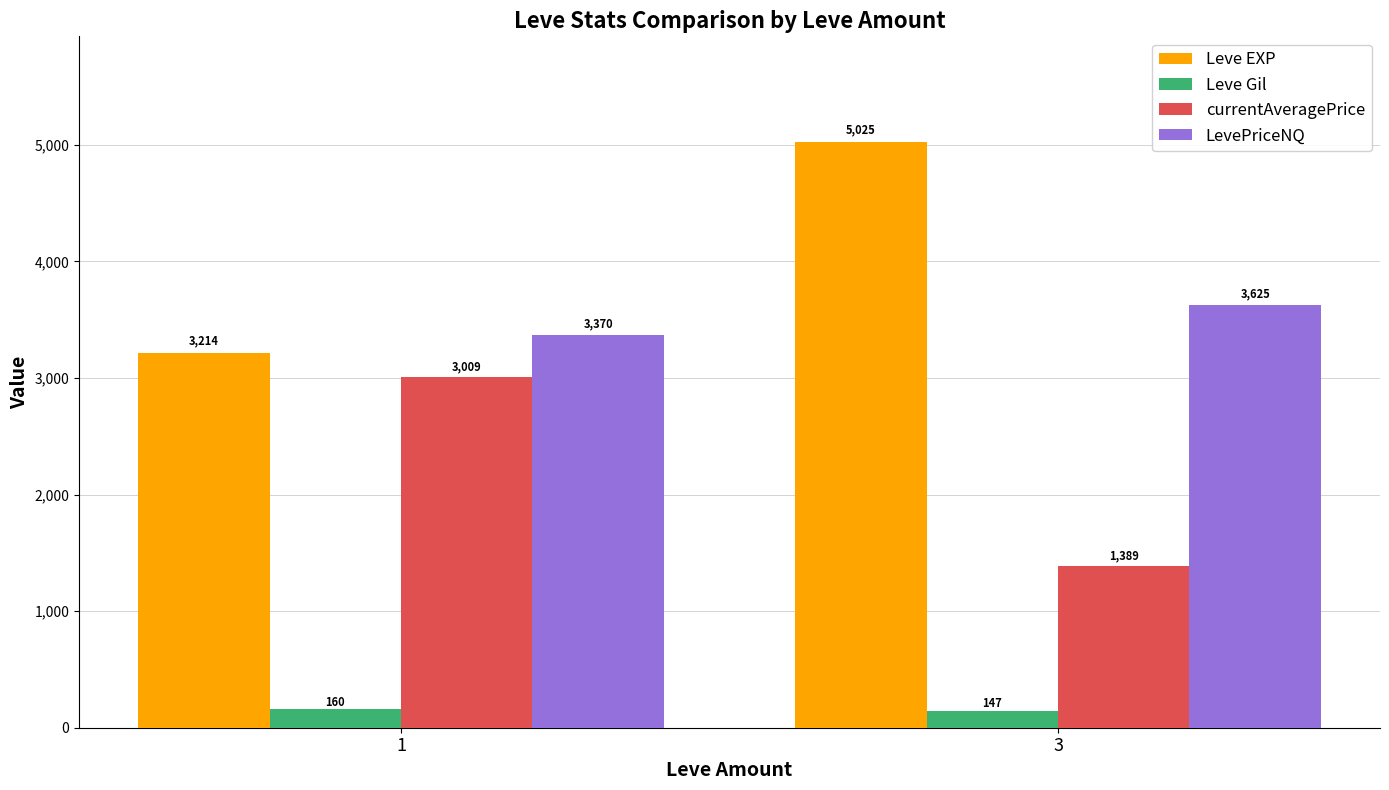

Rank the series at 3 from highest to lowest value.

Leve EXP, LevePriceNQ, currentAveragePrice, Leve Gil